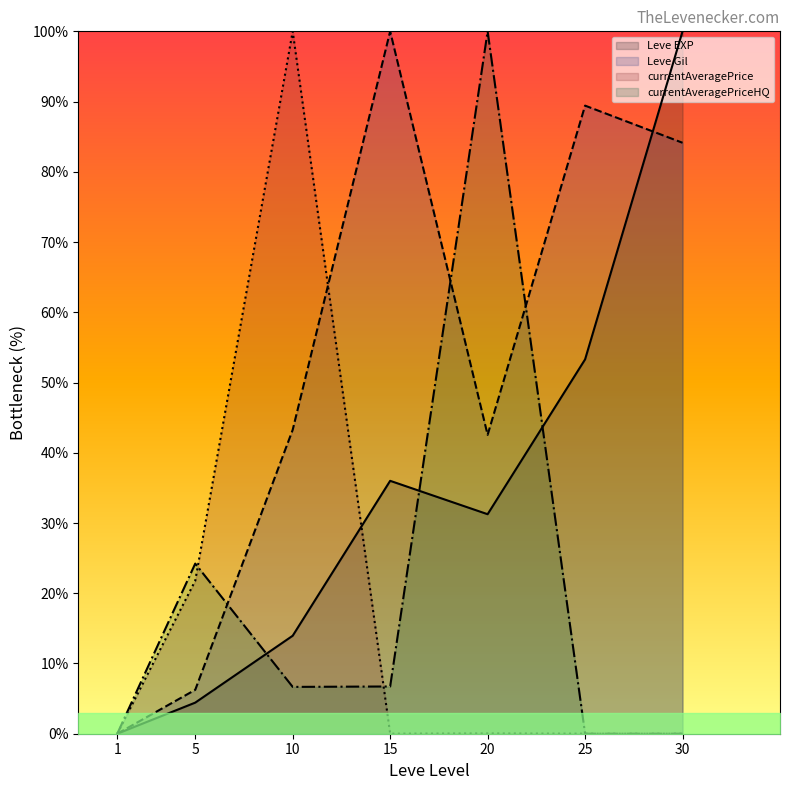

Reading left to right, list all the values displayed in this chart.

Leve EXP: 1=0.0	5=4.4	10=13.9	15=36.0	20=31.3	25=53.3	30=100.0
Leve Gil: 1=0.0	5=6.2	10=43.3	15=100.0	20=42.5	25=89.4	30=84.1
currentAveragePrice: 1=0.0	5=21.8	10=100.0	15=0.0	20=0.0	25=0.0	30=0.0
currentAveragePriceHQ: 1=0.0	5=24.2	10=6.7	15=6.7	20=100.0	25=0.0	30=0.0